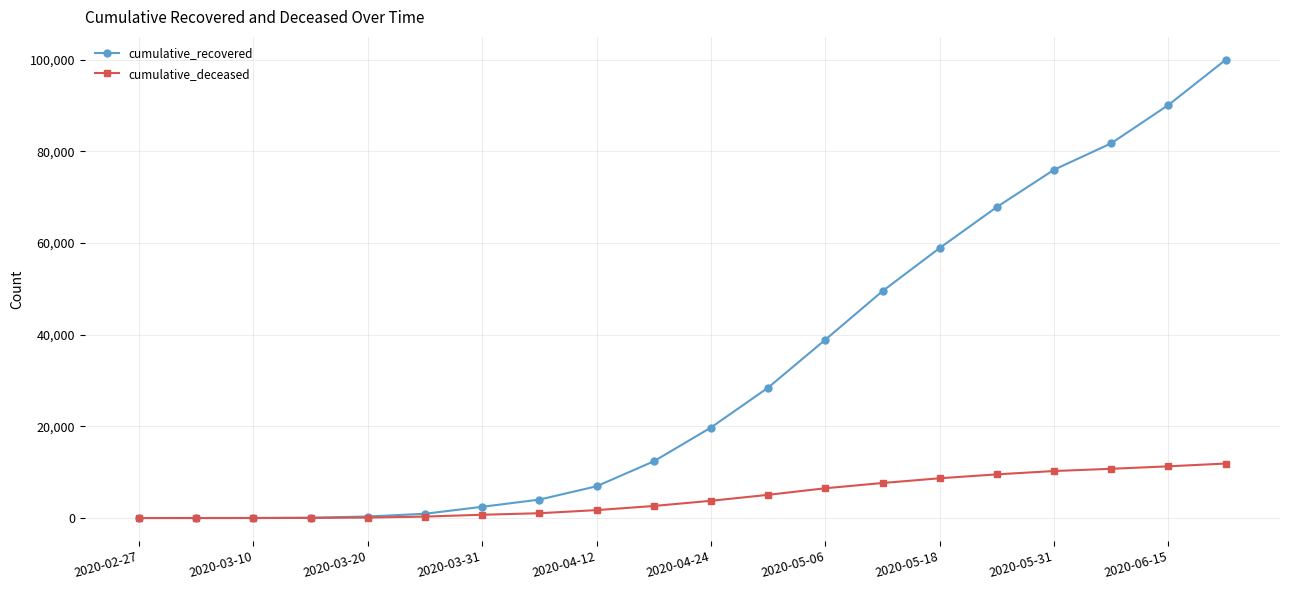

What is the greatest value displayed?

100013